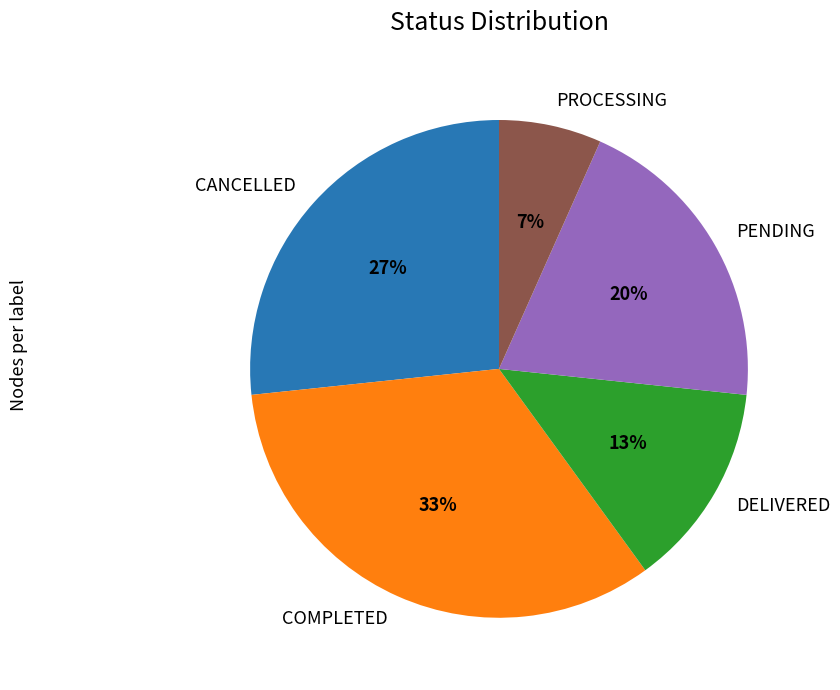

To the nearest percent, what portion does CANCELLED represent?

27%